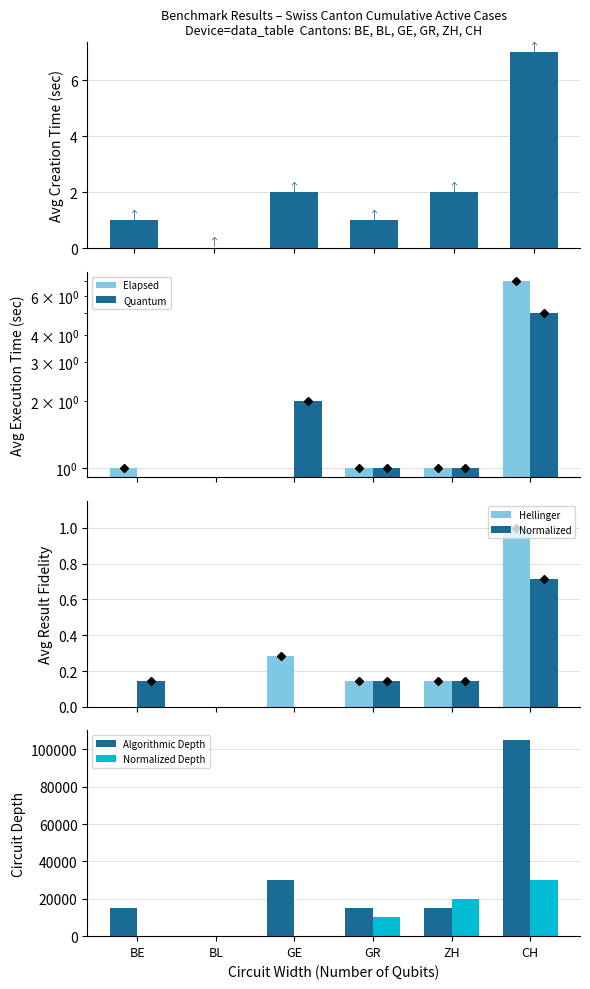

Reading left to right, extract all data points from this chart.

Elapsed: 1	0	0	1	1	7
Quantum: 0	0	2	1	1	5